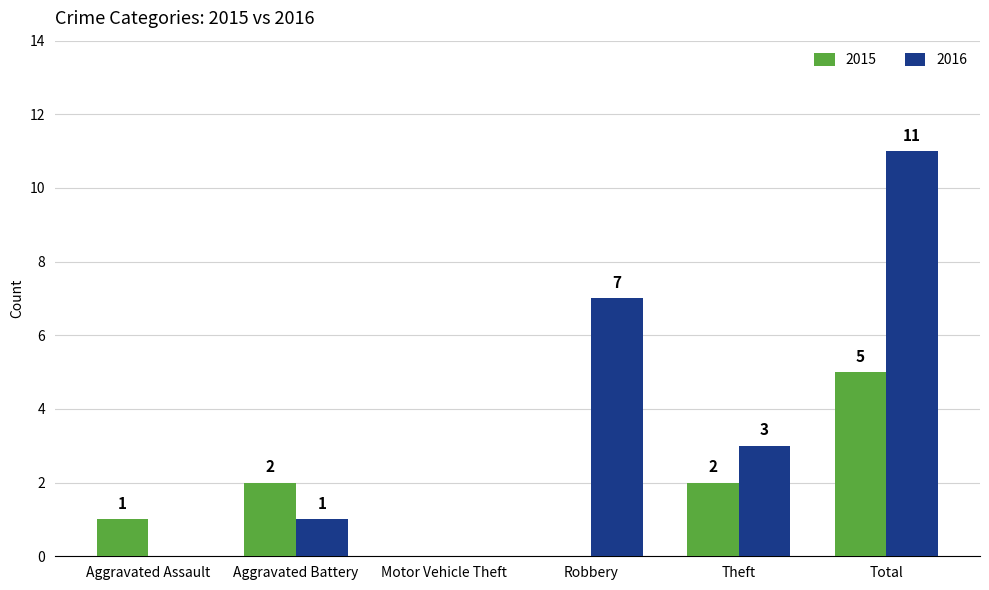

What are all the series names shown in the legend?

2015, 2016